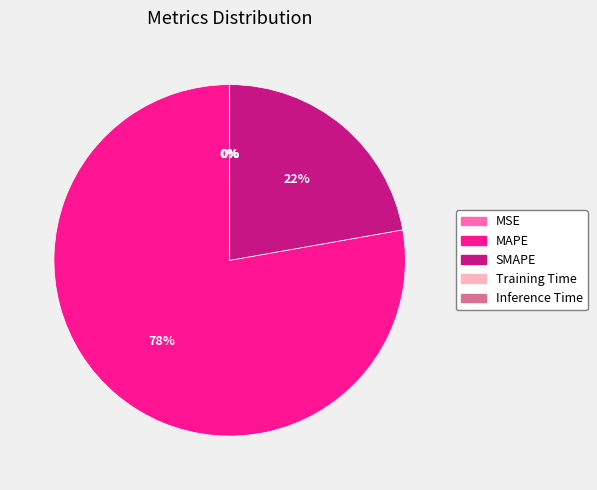

Does any single category account for the majority?

Yes